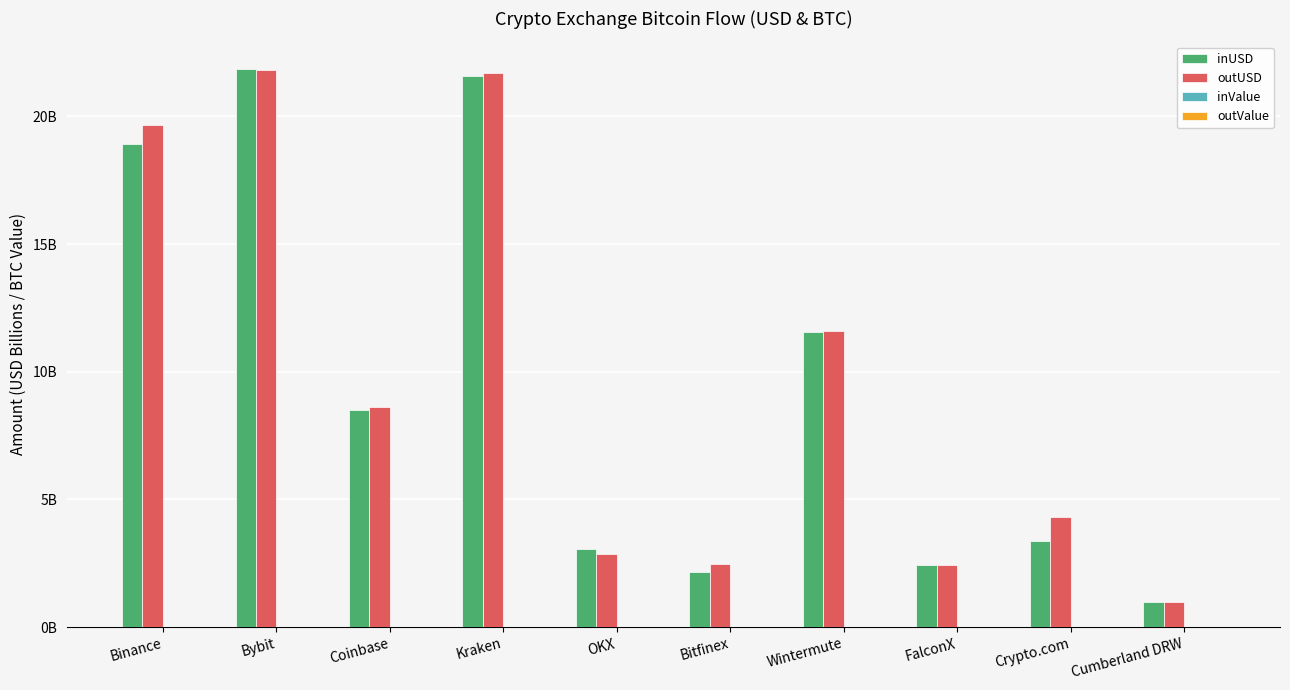

Does the chart contain stacked bars?

No